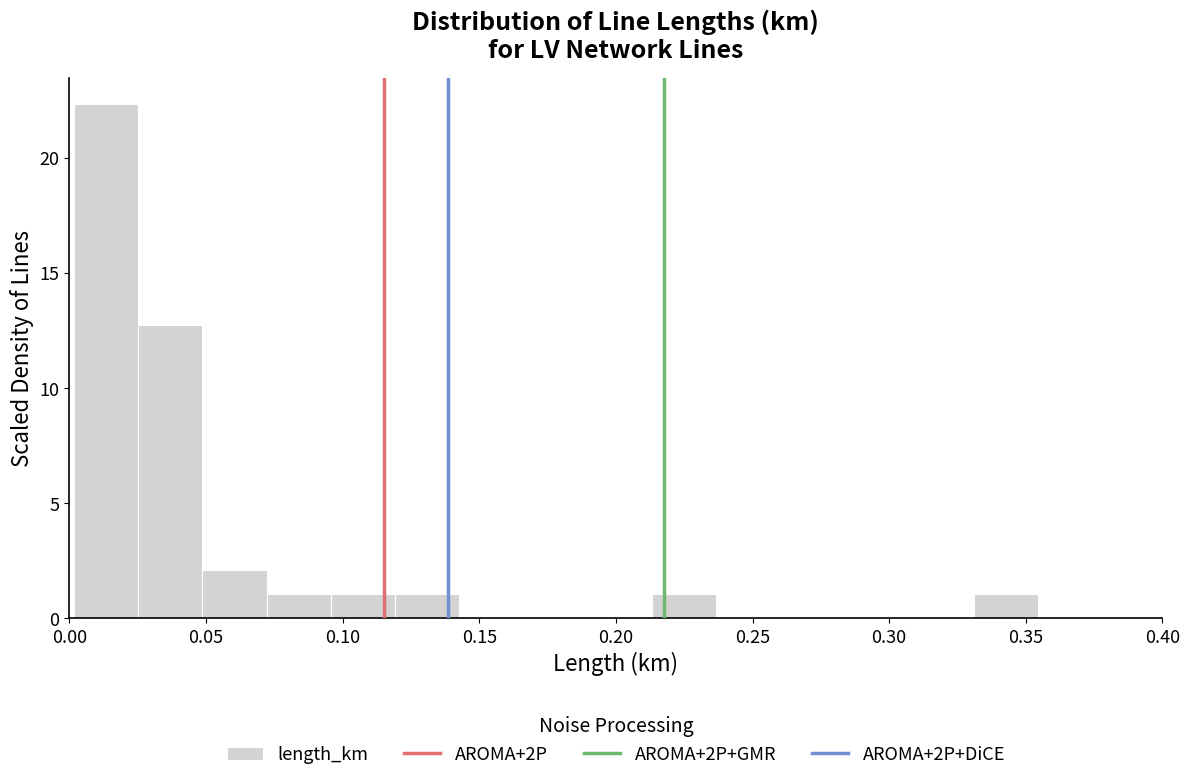

Reading left to right, transcribe this chart: for each bar, give the range it covers on the x-axis and its height. Neither the bar edges nor the heights are printed on the chart, so give them approximately, as read against the axes.

0.000 to 0.025: 22.5
0.025 to 0.050: 13.0
0.050 to 0.070: 2.0
0.070 to 0.095: 1.0
0.095 to 0.120: 1.0
0.120 to 0.145: 1.0
0.145 to 0.165: 0
0.165 to 0.190: 0
0.190 to 0.215: 0
0.215 to 0.235: 1.0
0.235 to 0.260: 0
0.260 to 0.285: 0
0.285 to 0.305: 0
0.305 to 0.330: 0
0.330 to 0.355: 1.0